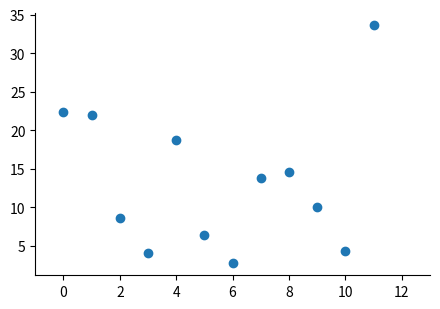

What is the average Y value?

13.4